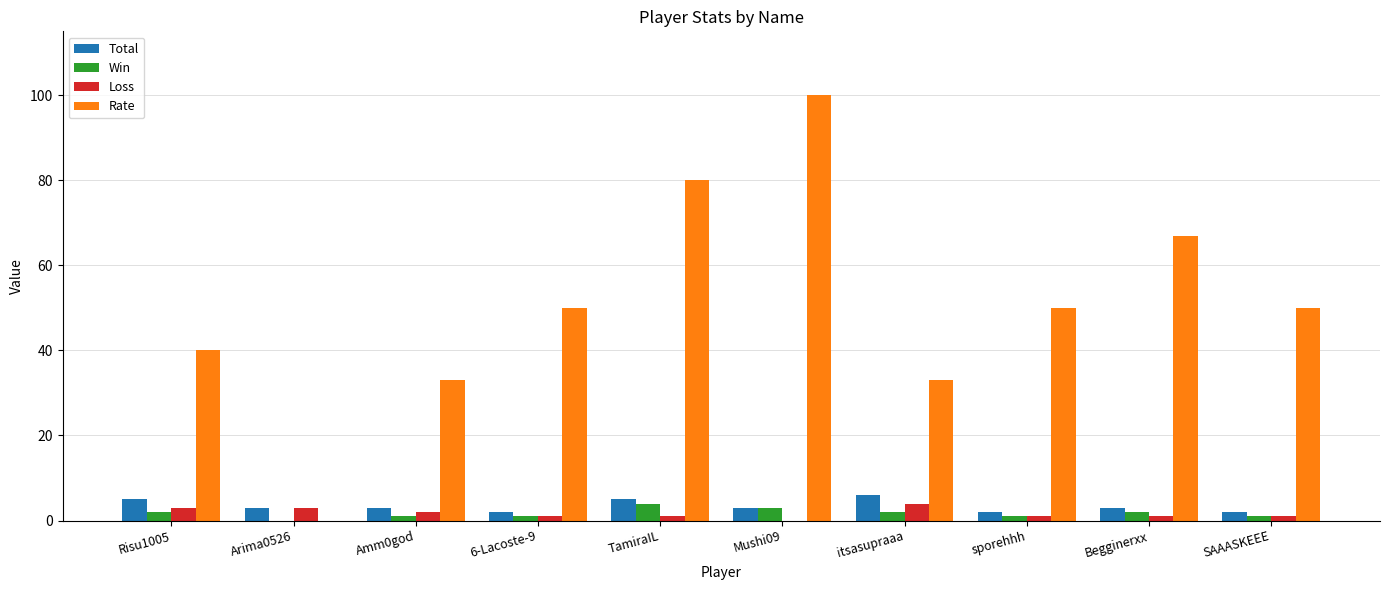

What is the highest value of the Loss series?

4